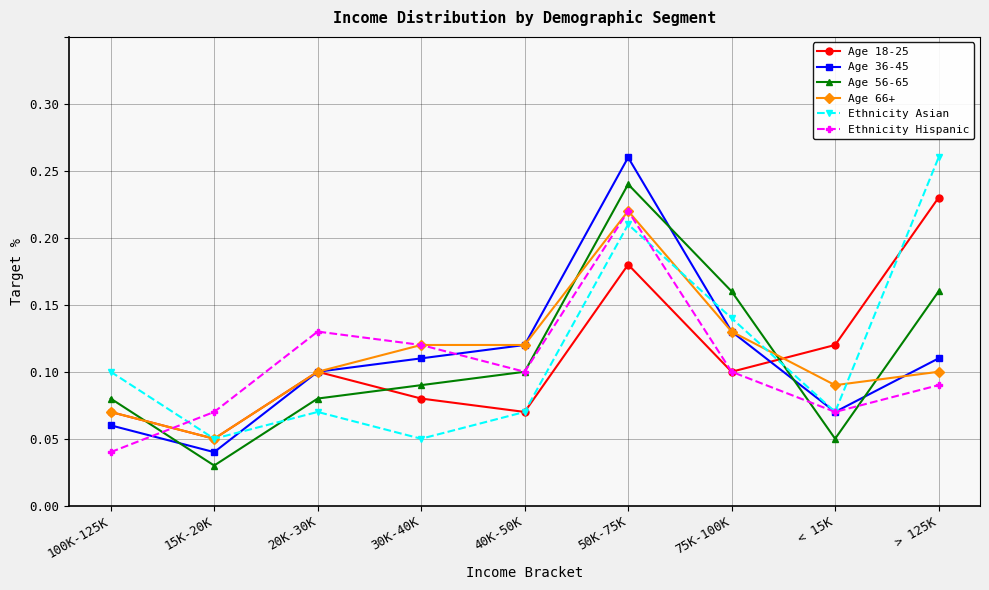

What position from the right is > 125K?

1